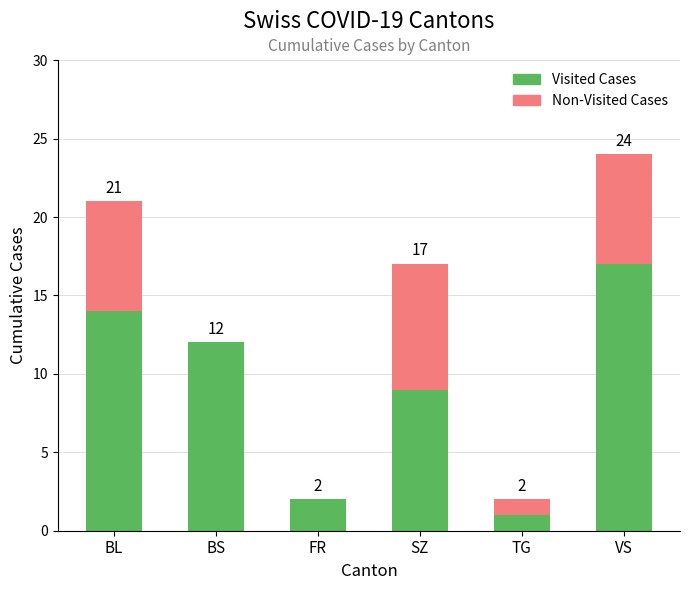

The Visited Cases series shows 12 at SZ. True or false?

False